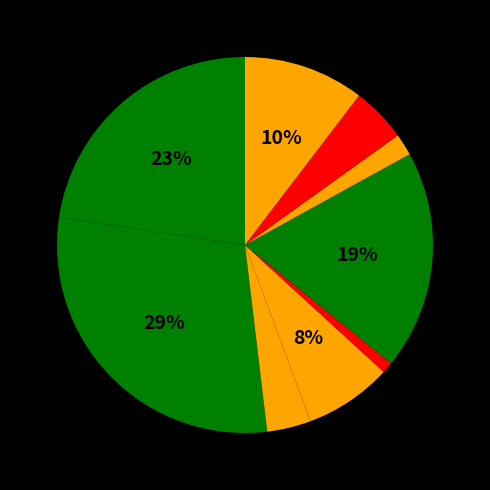

Count the number of slices in the pie.

9